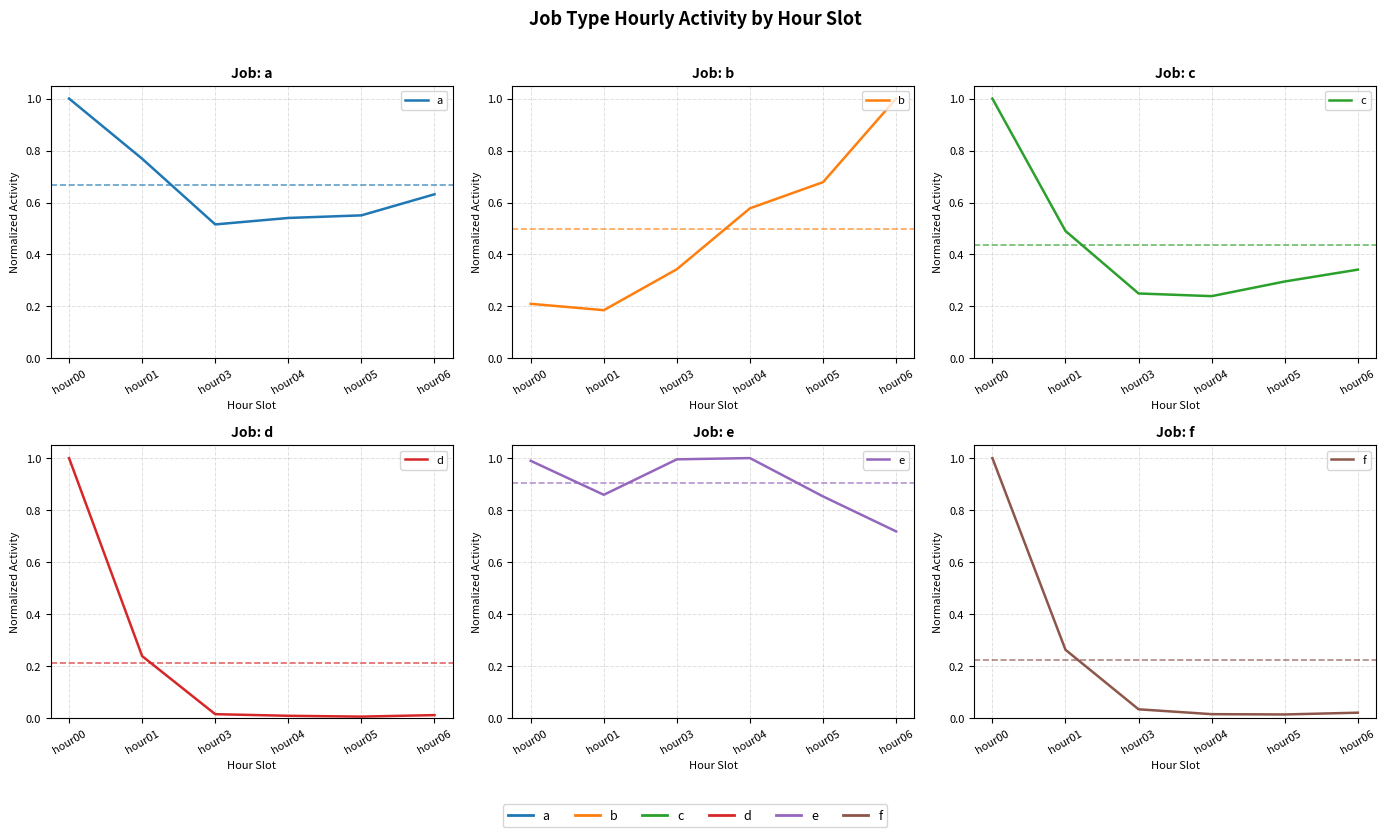

Is it true that f equals 0.1 at hour01?

False